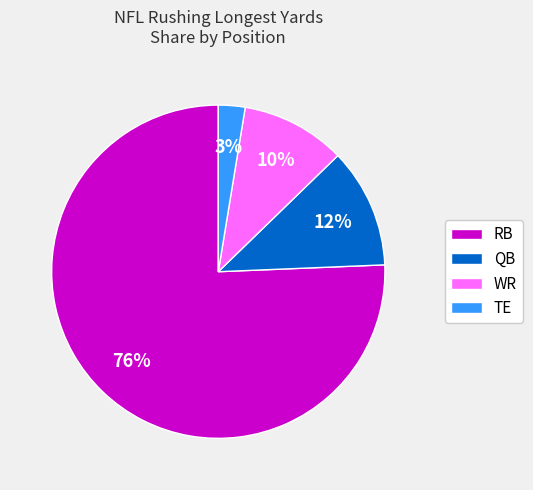

Do QB and TE together represent more than half of the pie?

No